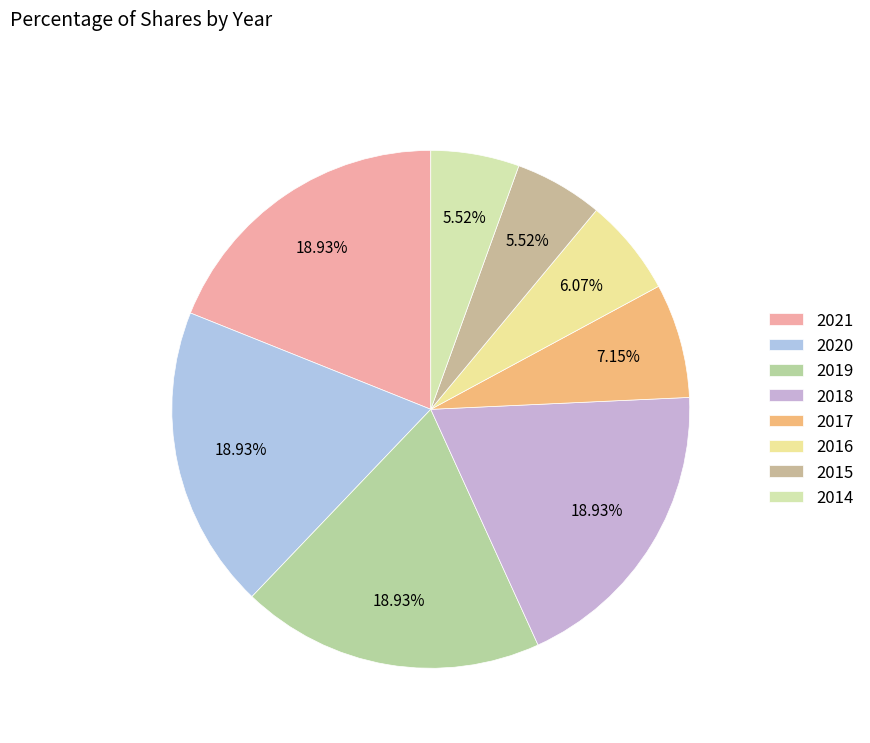

What percentage do 2017 and 2016 together represent?

13.2%